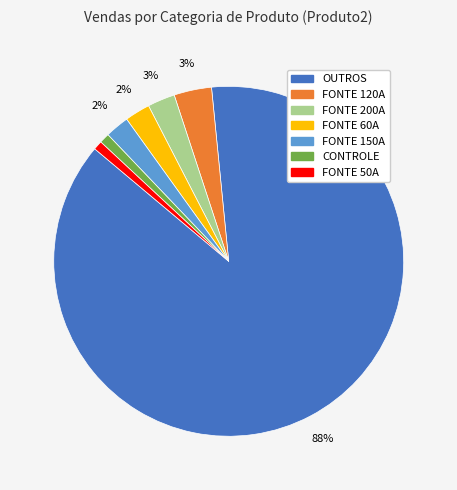

Combined, do FONTE 50A and FONTE 120A account for over 50%?

No